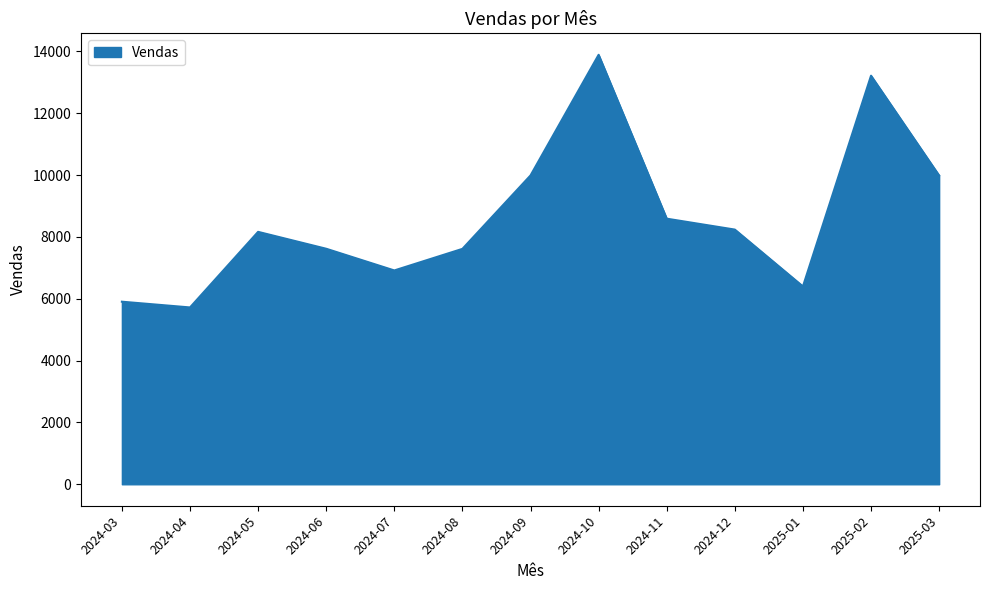

Which category has the highest value across all series?

2024-10